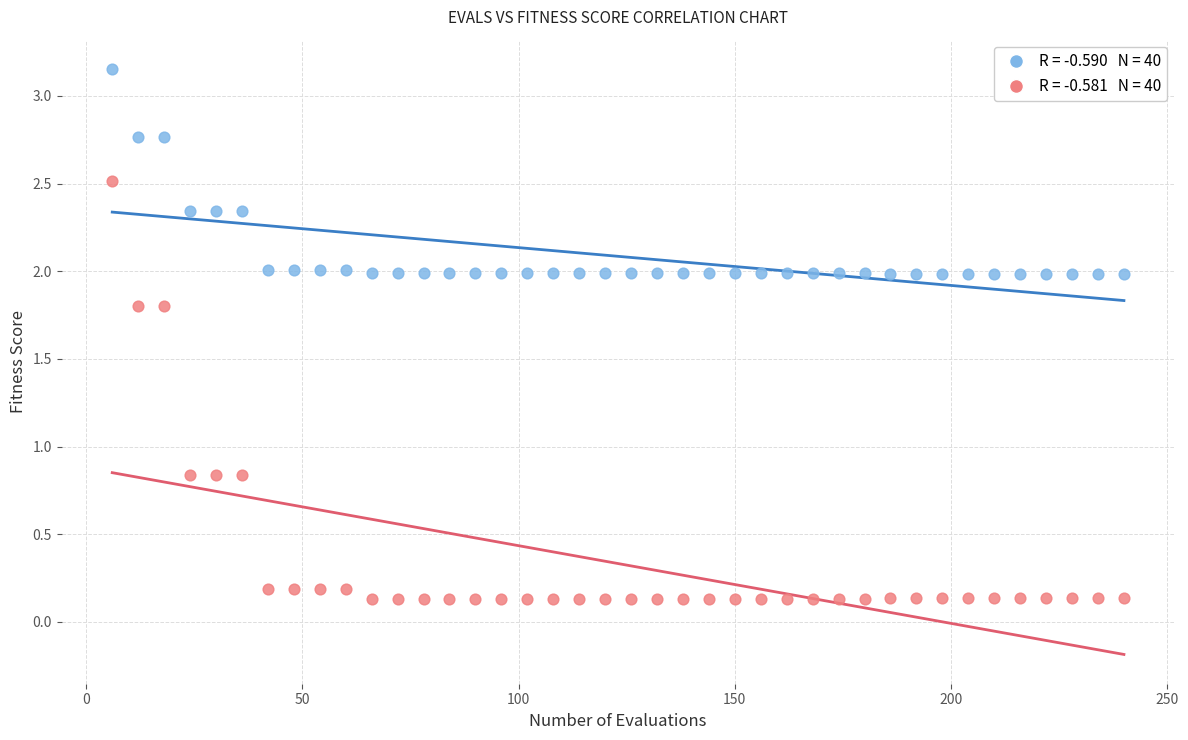

Across all data points, what is the range of Y values (max minus min)?

3.0